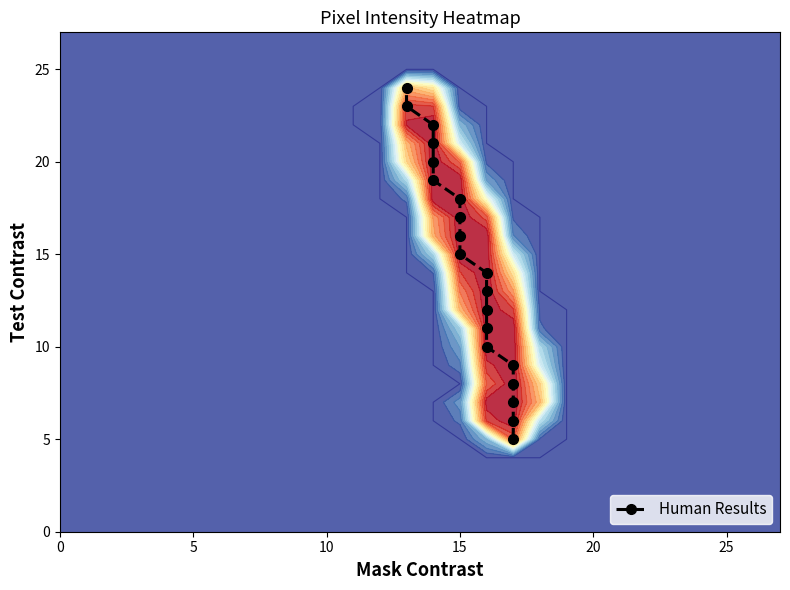

What is the difference between the second highest and minimum values?

18